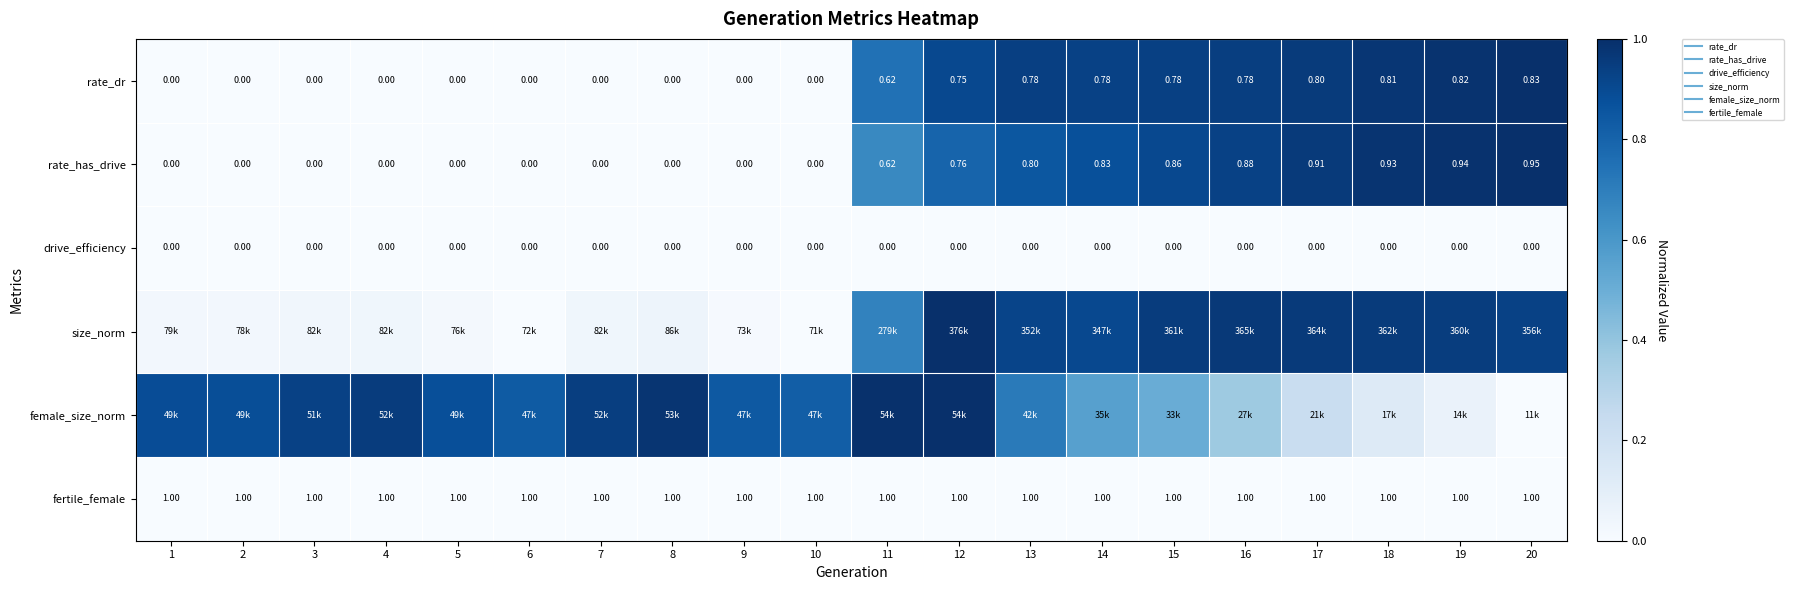

What is the maximum value for size_norm?

1.0